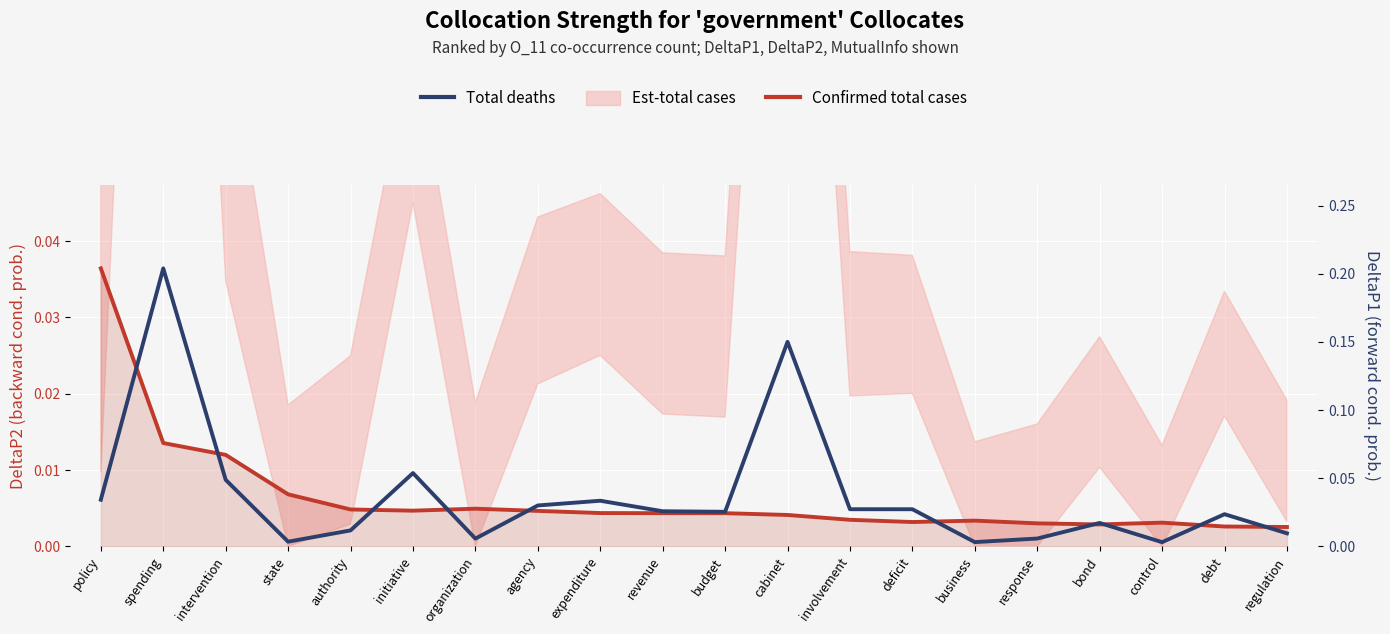

True or false: Total deaths has a value of 0.0 at agency.

True